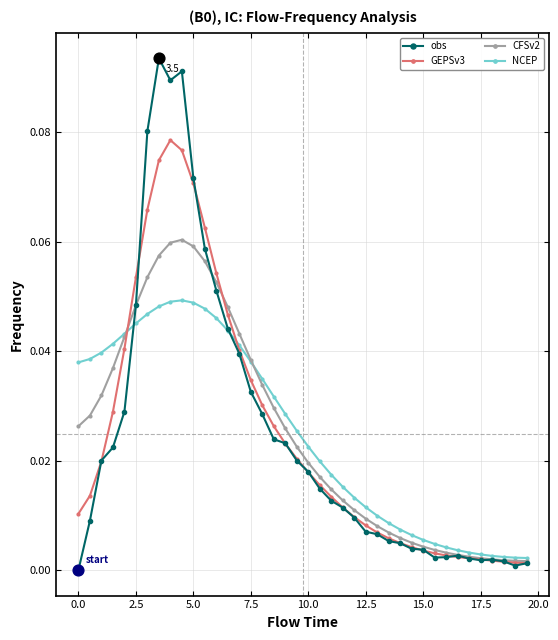

True or false: obs has more than 0 interior local peaks.

True